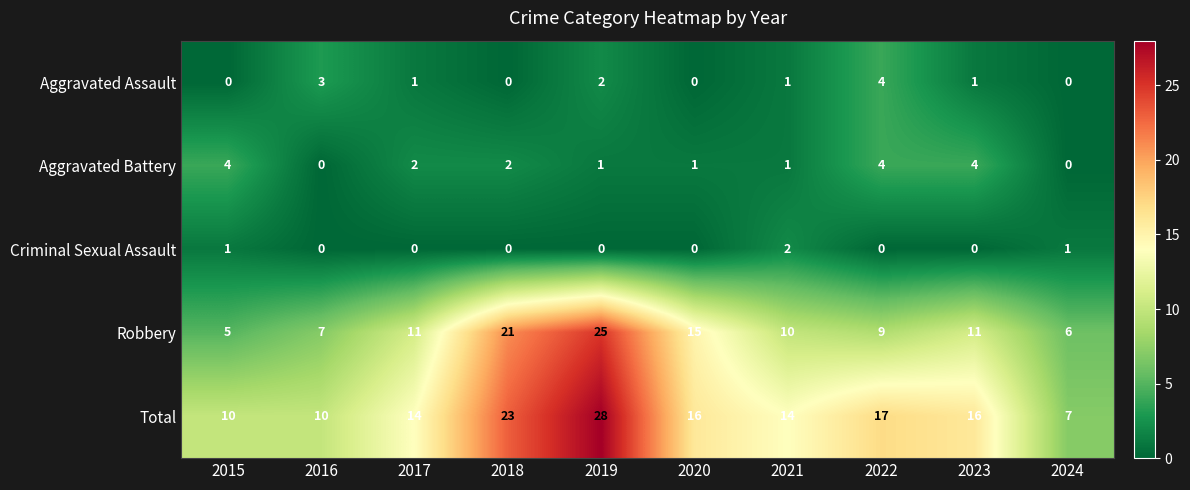

How many data points does each series have?

10